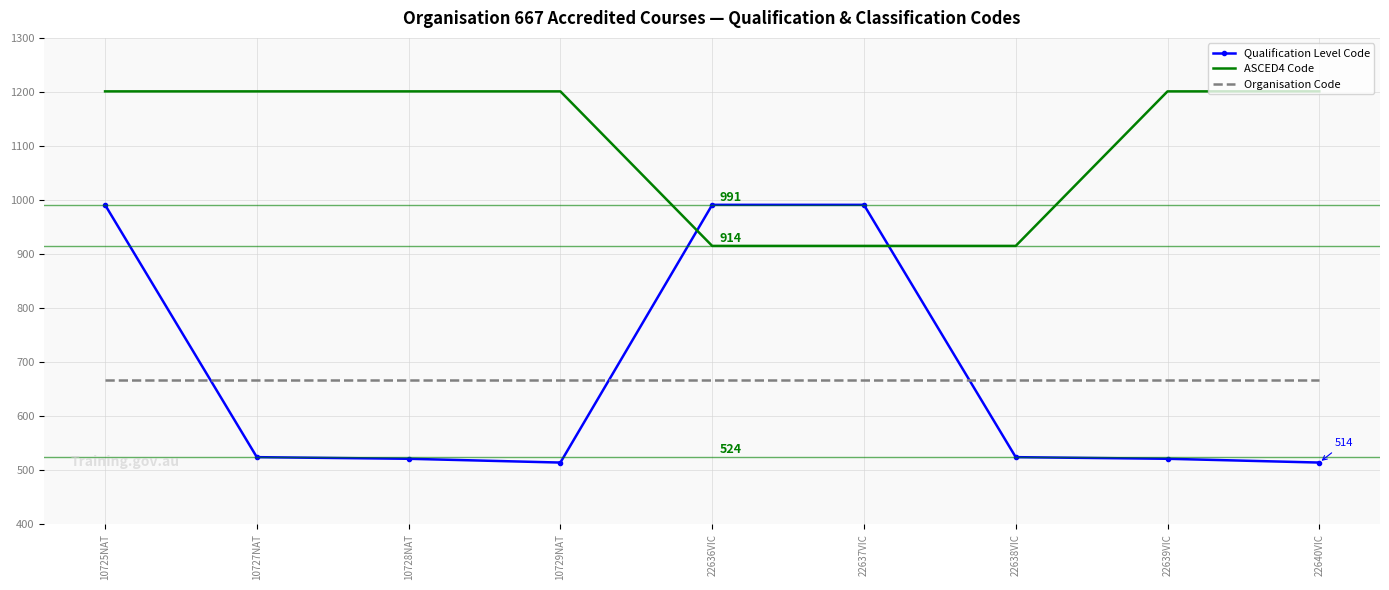

At 10725NAT, list the series in order from smallest to largest.

Organisation Code, Qualification Level Code, ASCED4 Code